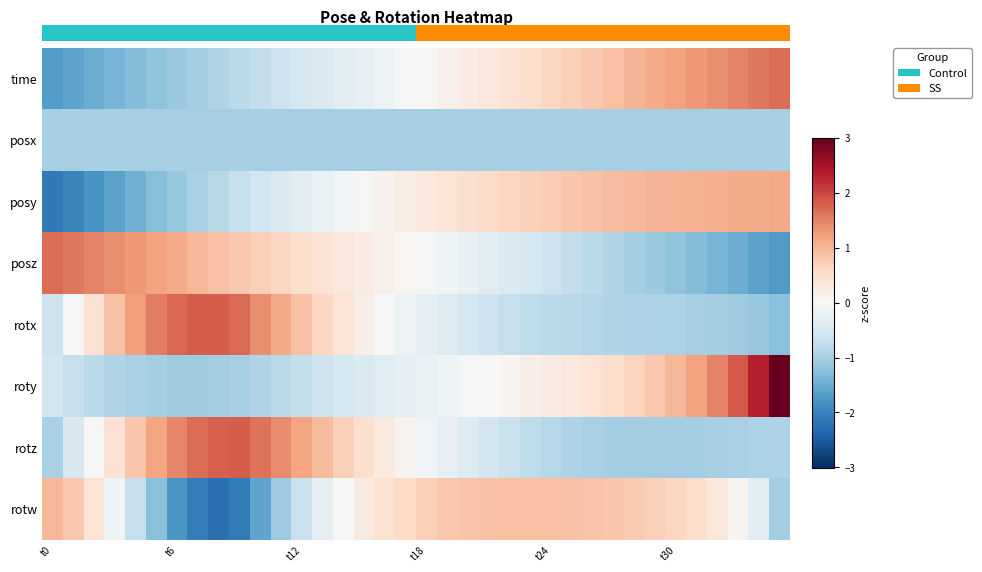

How many distinct data groups are displayed?

8